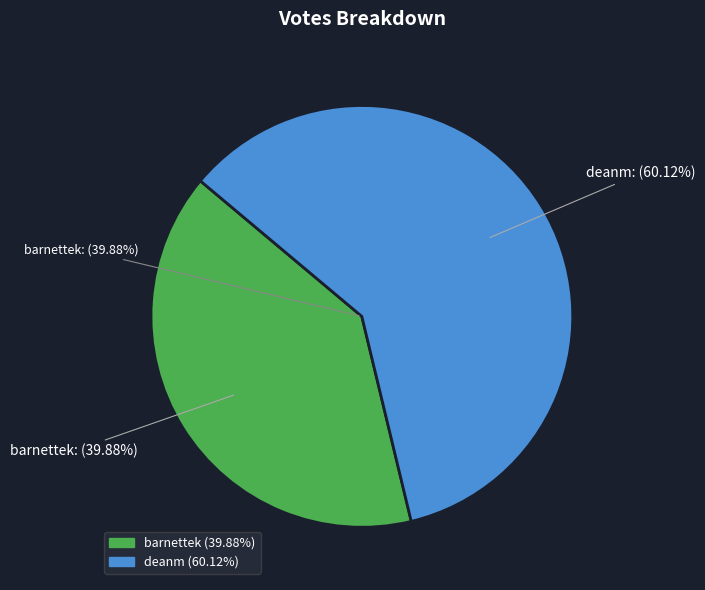

What is the ratio of the value at deanm to the value at barnettek?

1.5